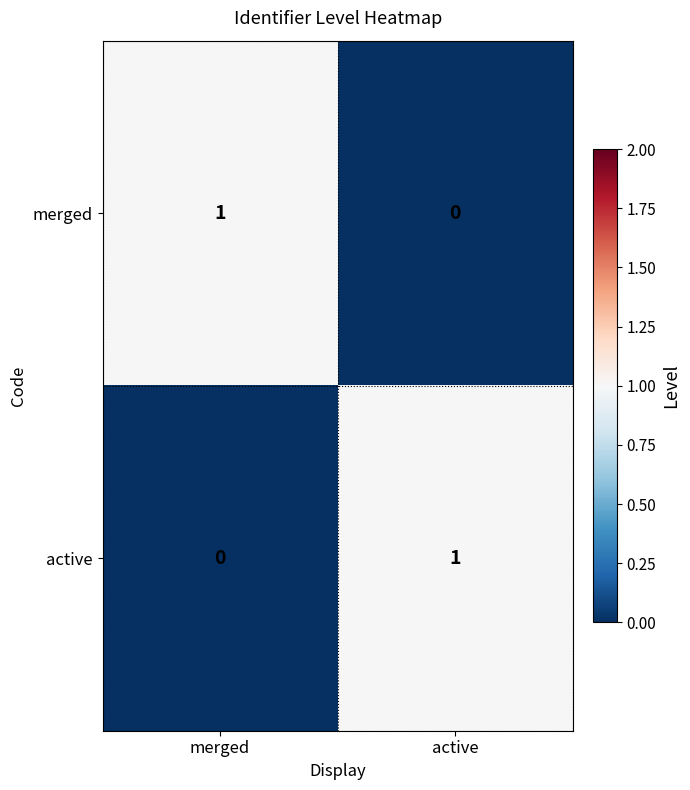

At which label is active closest to 0?

merged